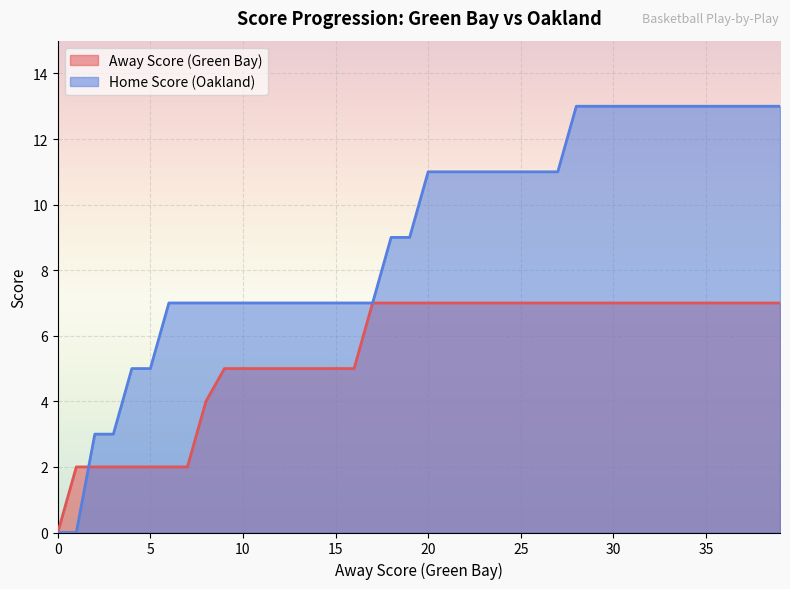

Between 18 and 29, which series saw the biggest shift?

Home Score